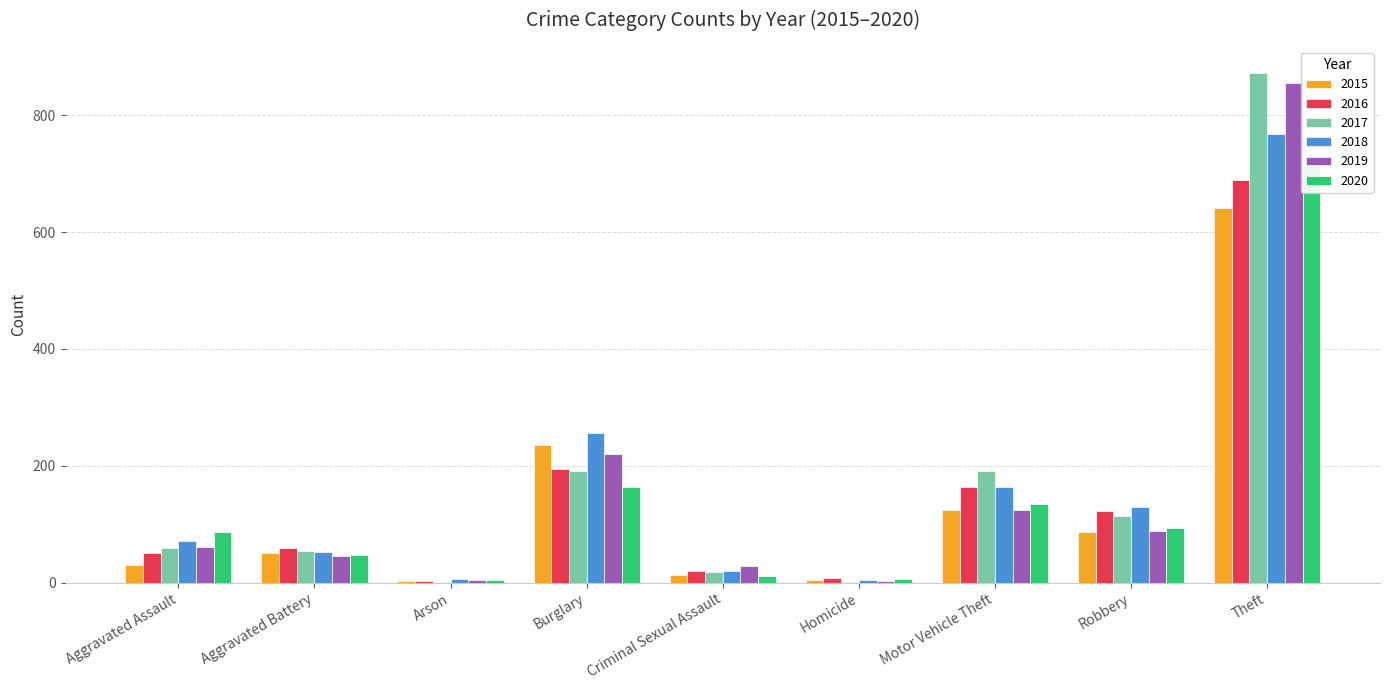

The value of 2020 at Theft is 713. True or false?

True